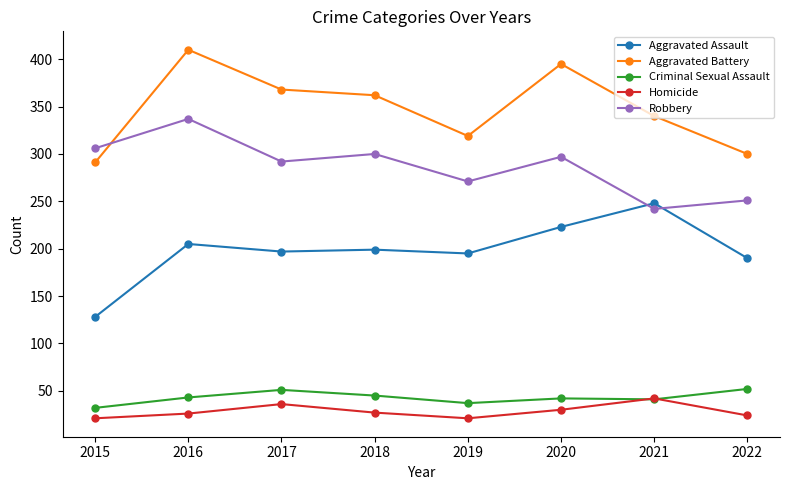

At how many categories does at least one series exceed 76?

8